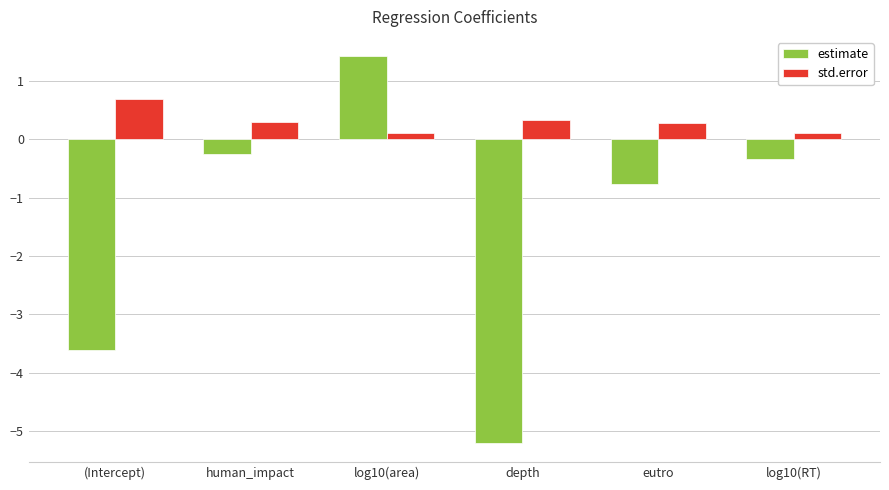

What is the value of the std.error bar at the 6th from the left?

0.1